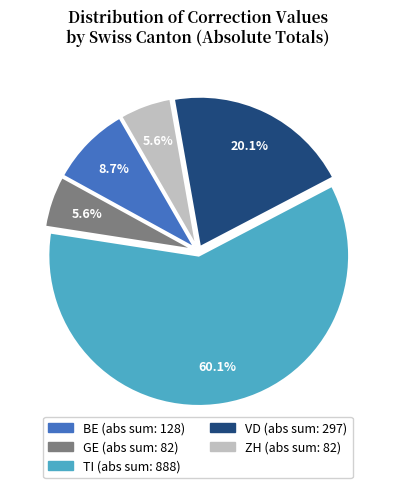

Does any single category account for the majority?

Yes